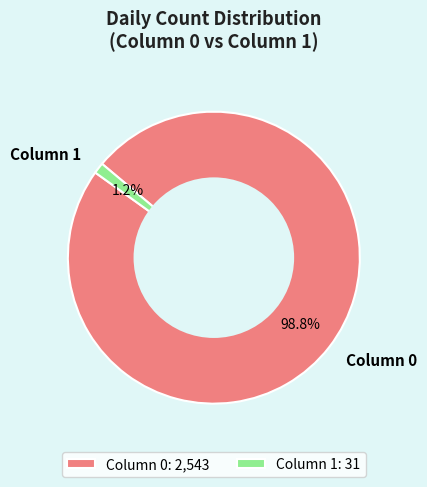

Does any single category account for the majority?

Yes